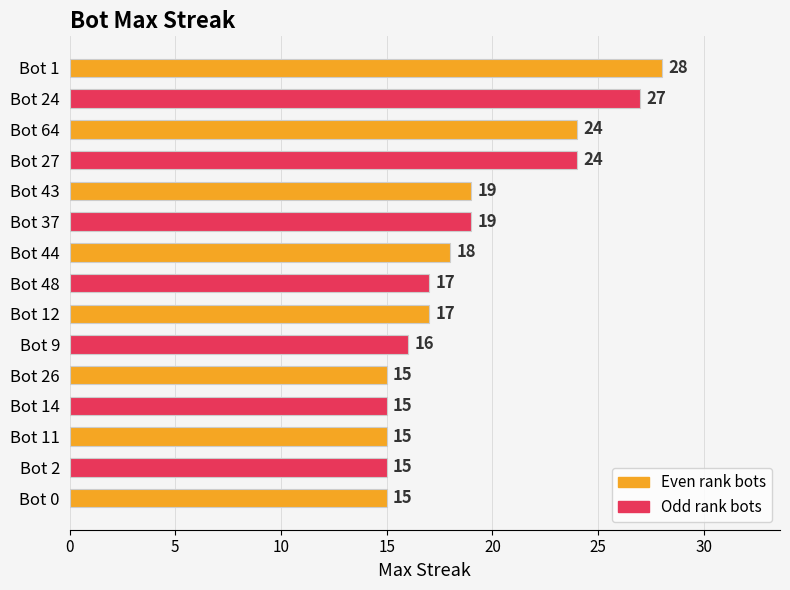

The chart shows a value of 18 at Bot 44. True or false?

True